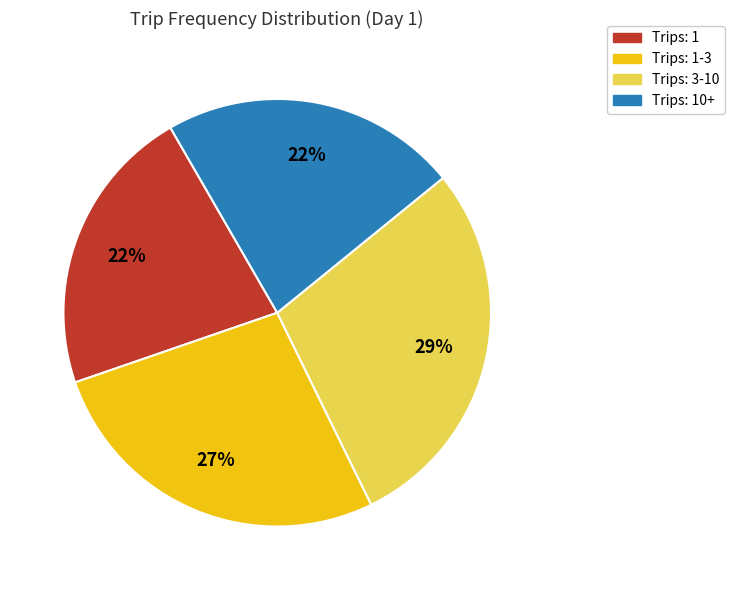

To the nearest percent, what is the average slice percentage?

25%